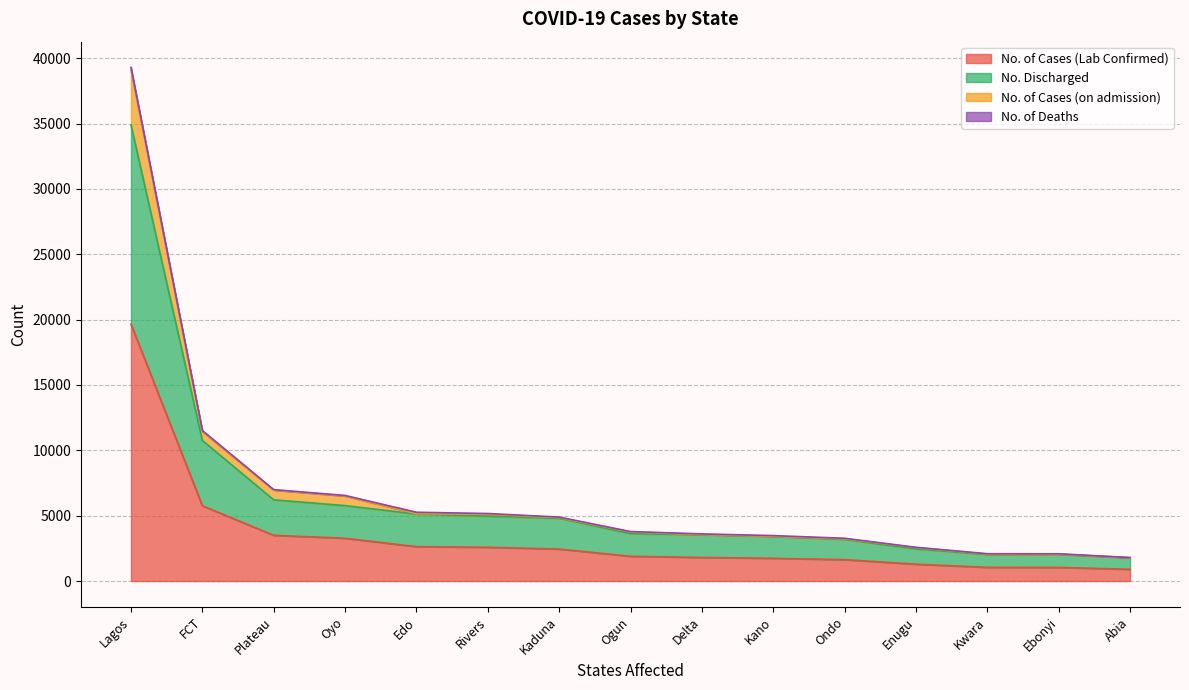

What is the minimum value for No. of Cases (Lab Confirmed)?

898